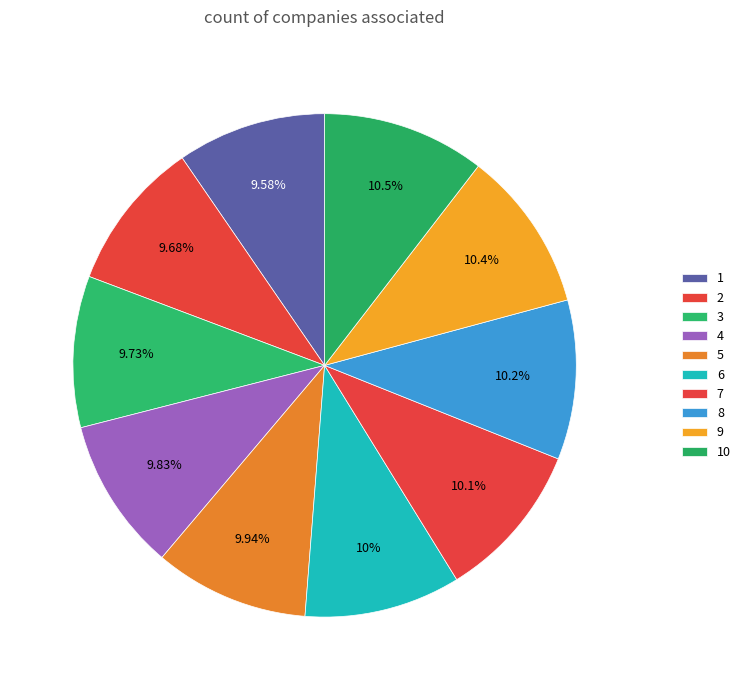

Is it true that 10 is 10% of the pie?

True